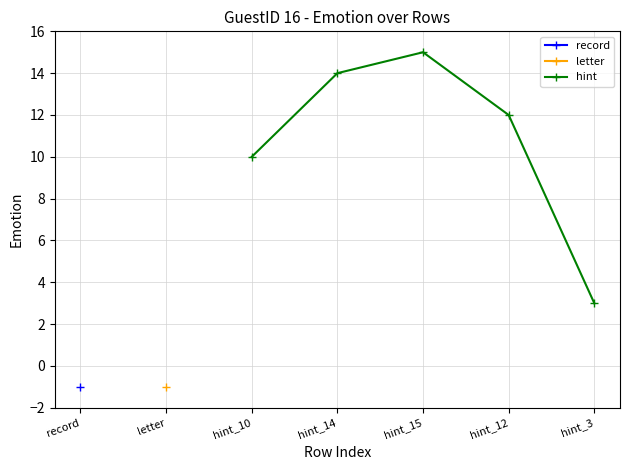

True or false: hint has a value of 2 at hint_10.

False